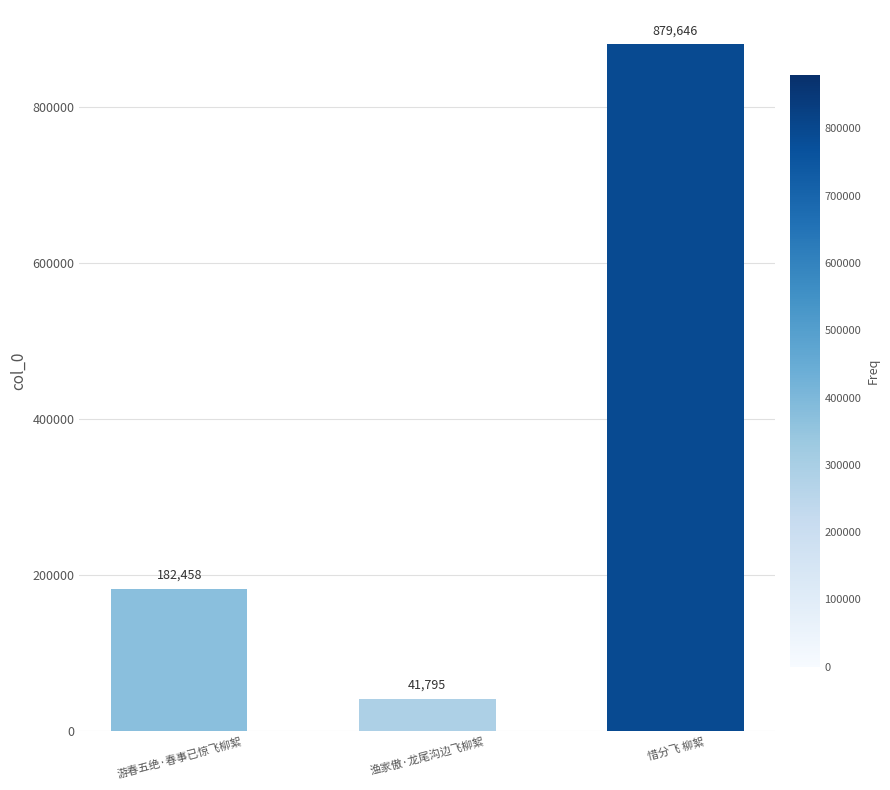

Does the chart contain stacked bars?

No